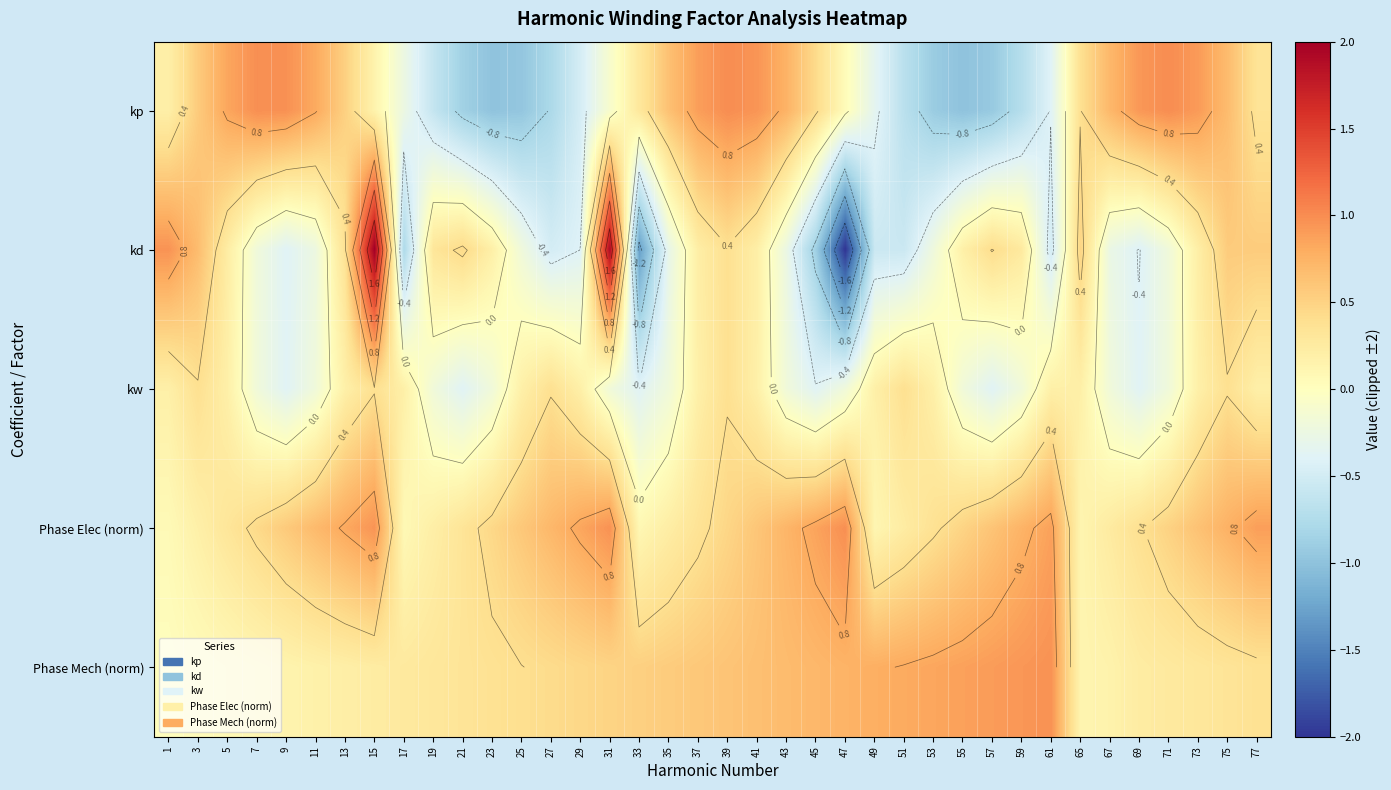

Rank the series by their maximum value, from lowest to highest.

kw, Phase Mech (norm), Phase Elec (norm), kp, kd